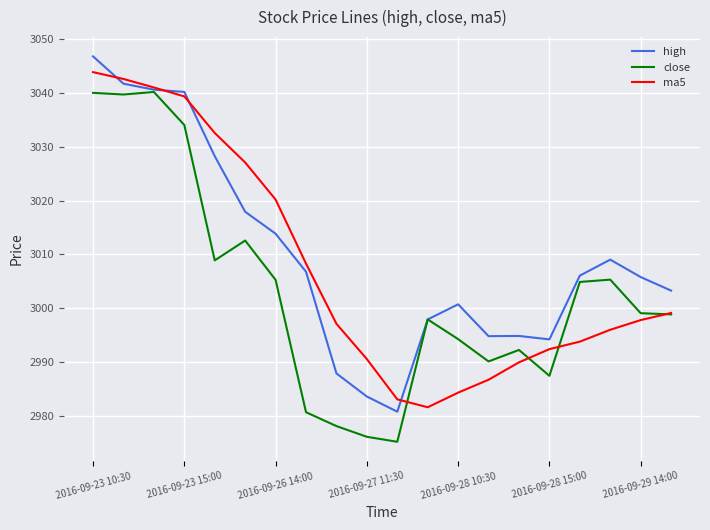

What are all the series names shown in the legend?

high, close, ma5